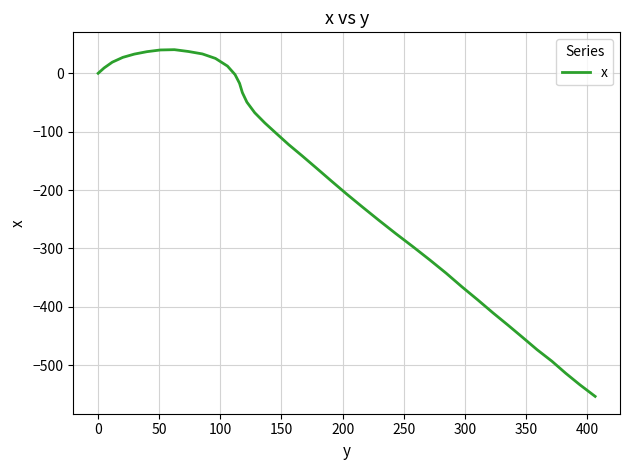

What is the difference between the maximum and minimum values?

594.1